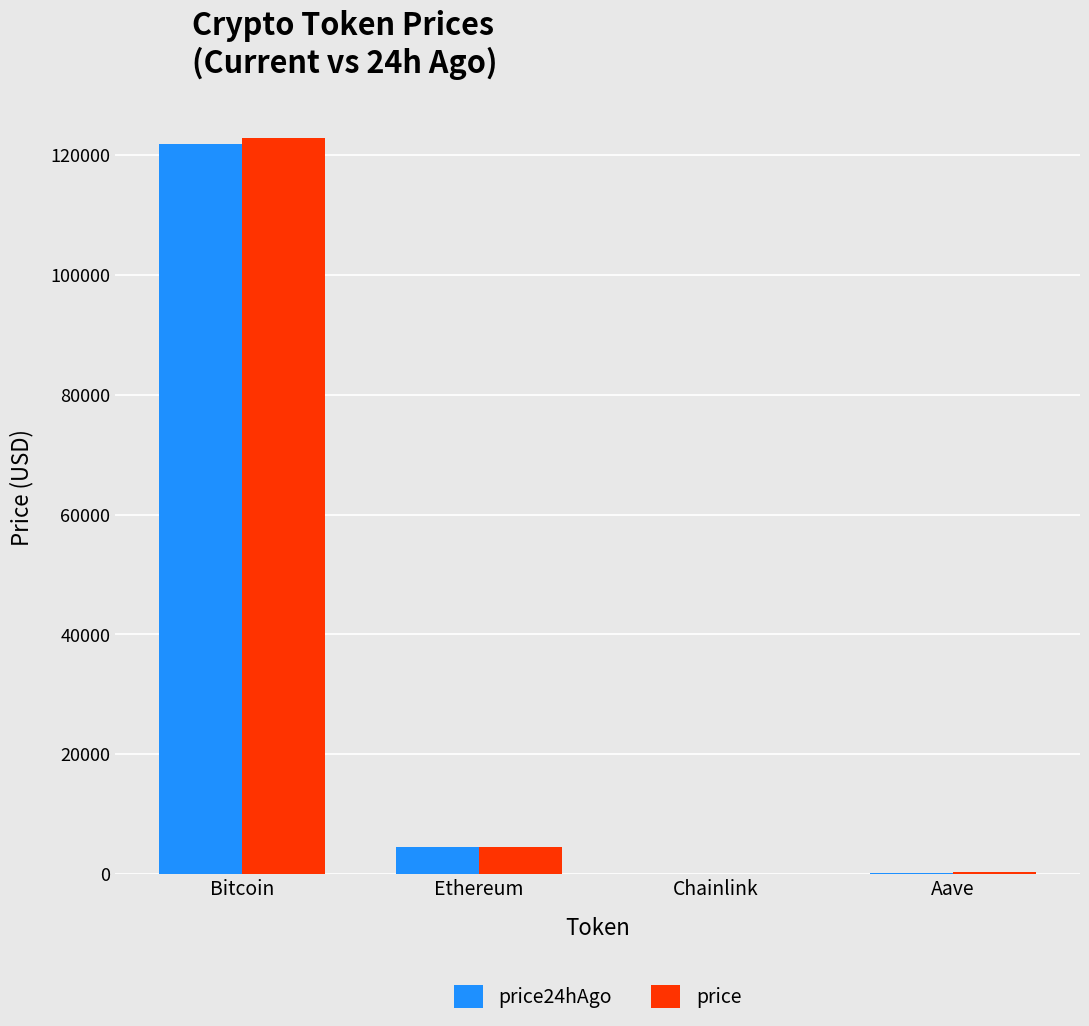

What is the total value across all series at Ethereum?

8995.3